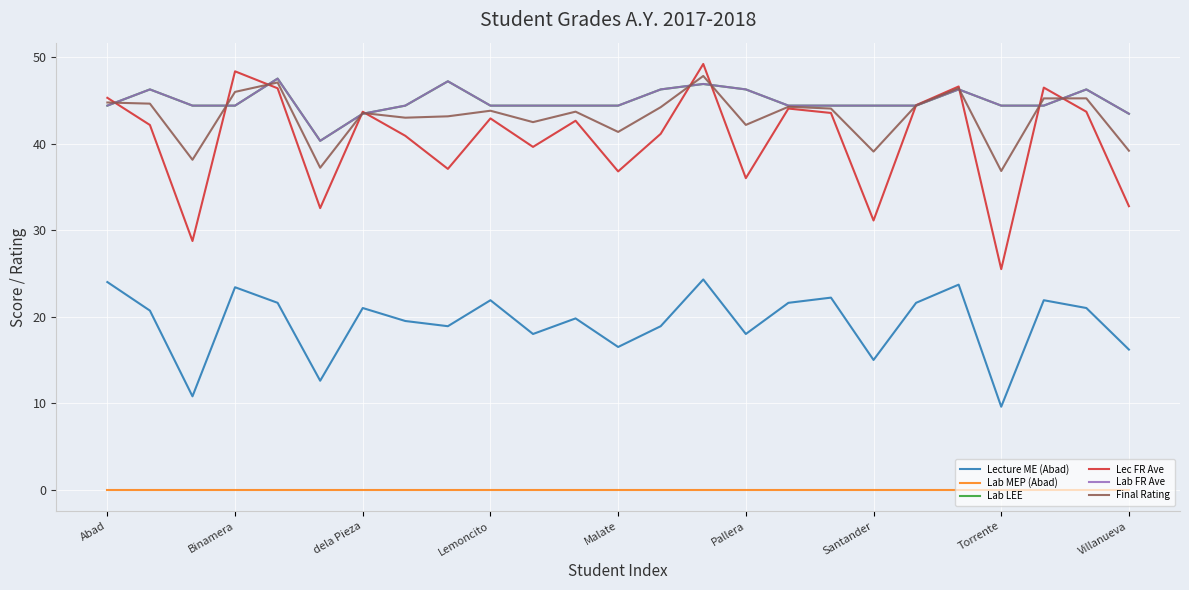

What is the maximum value shown in the chart?

49.2